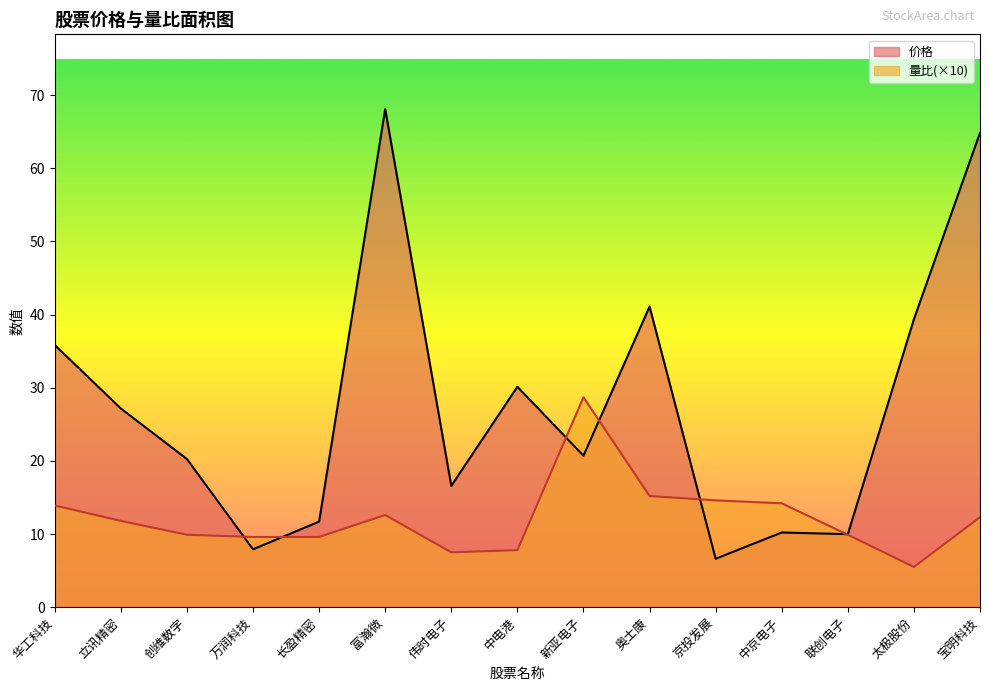

Where is the first local minimum for 量比?

伟时电子